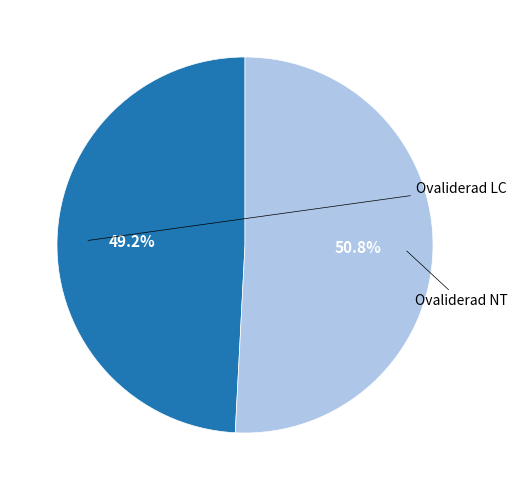

Does any single category account for the majority?

Yes